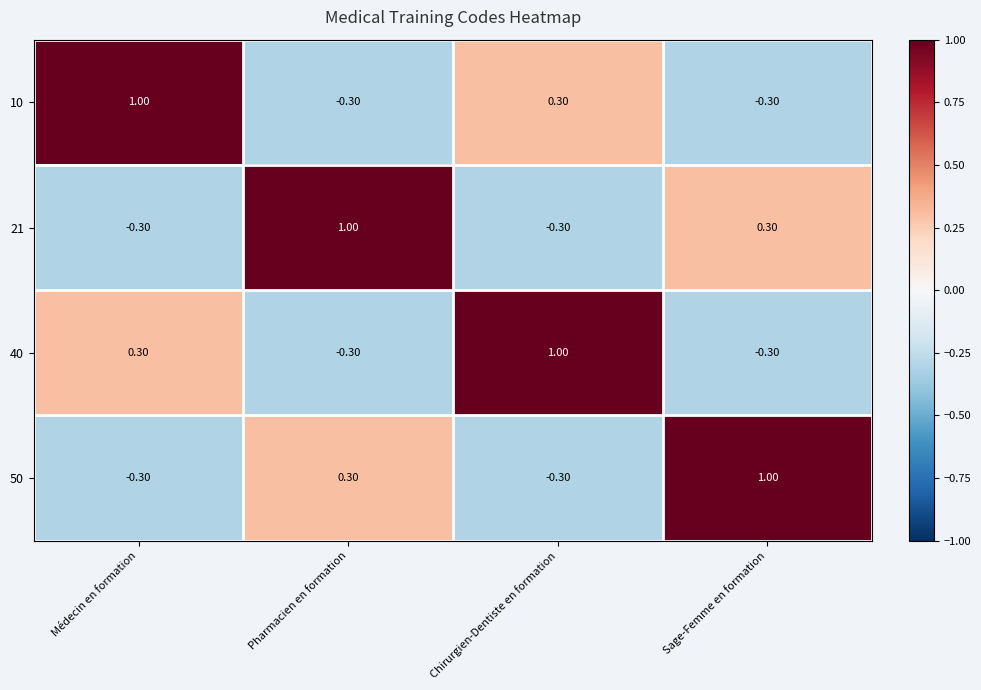

At which label does 40 first exceed 0?

Médecin en formation